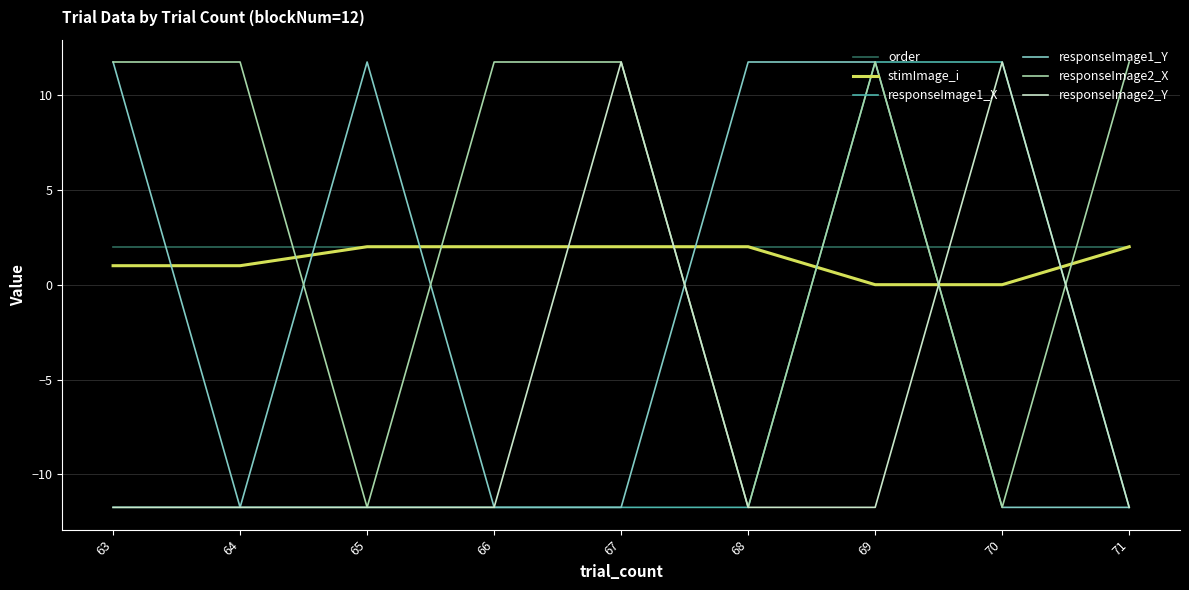

How many values in responseImage1_X are above zero?

2